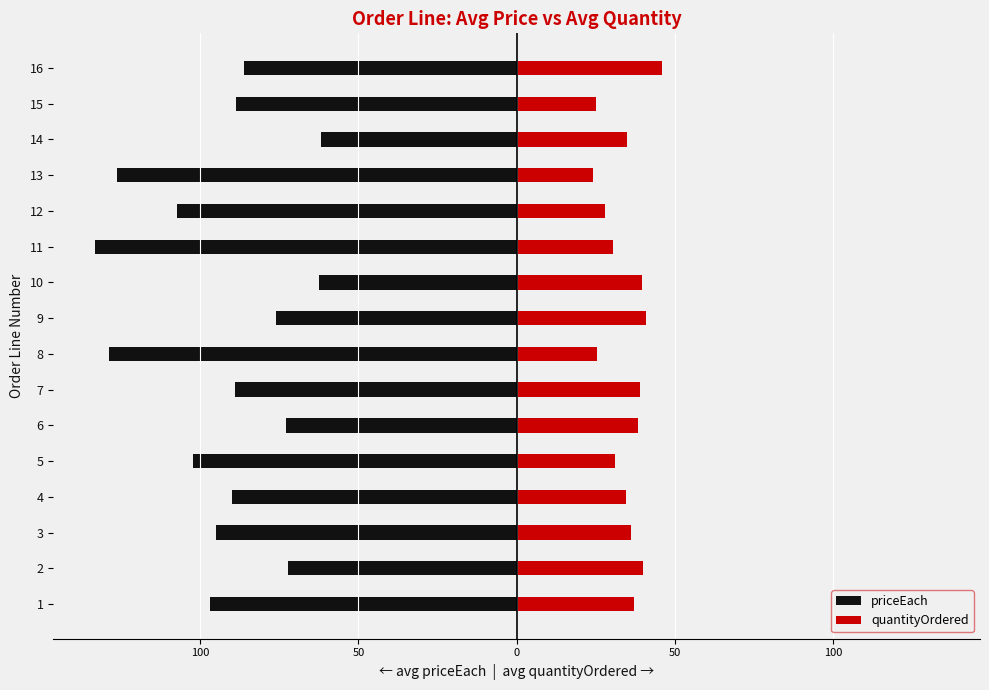

Between 3 and 7, which series saw the biggest shift?

priceEach